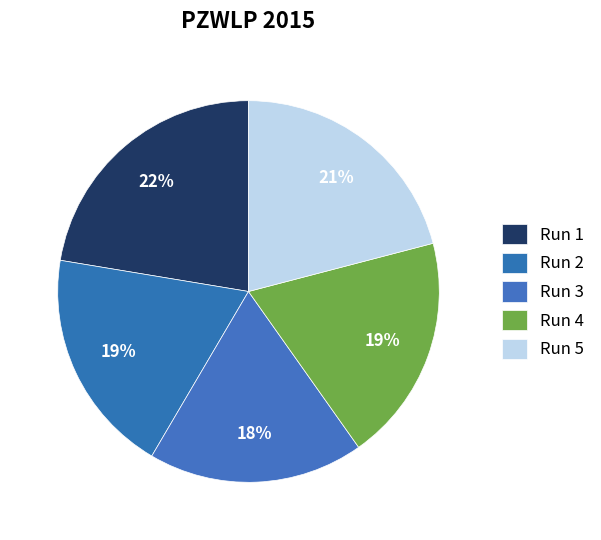

Does any single category account for the majority?

No